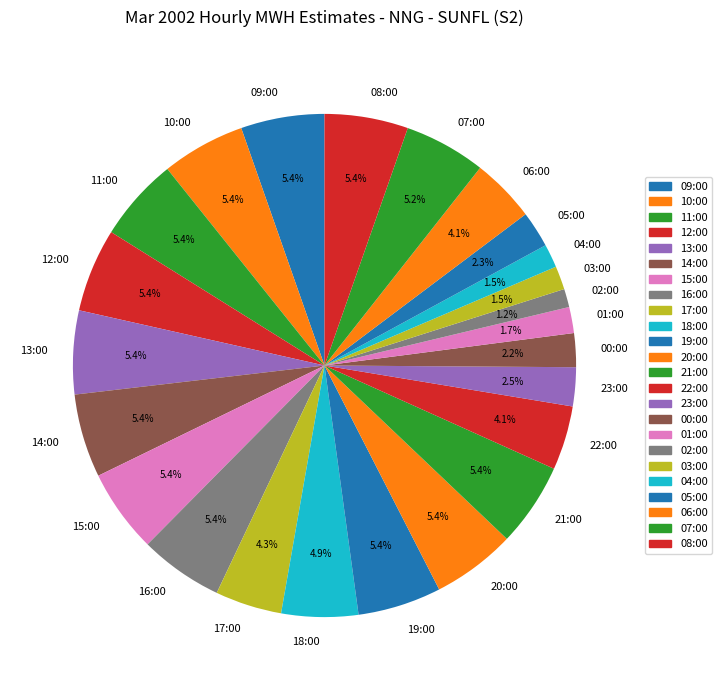

Does any single category account for the majority?

No